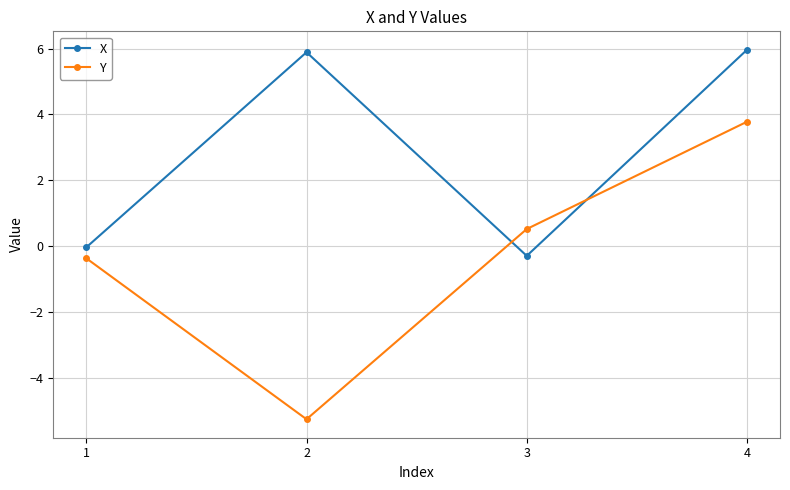

How many data points in X are less than 5?

2